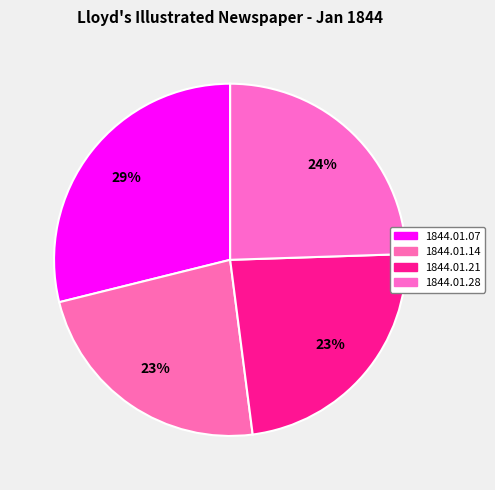

Is it true that 1844.01.14 is 23% of the pie?

True